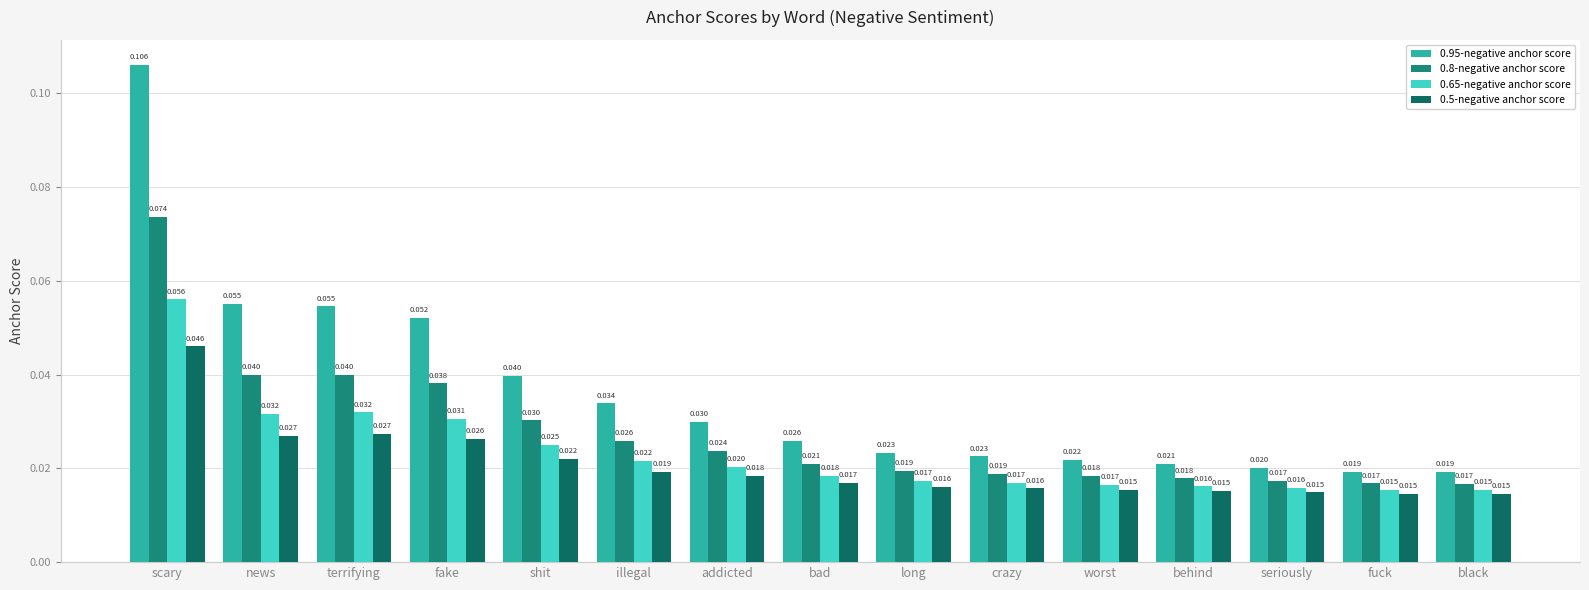

At which label is 0.65-negative anchor score closest to 0?

black